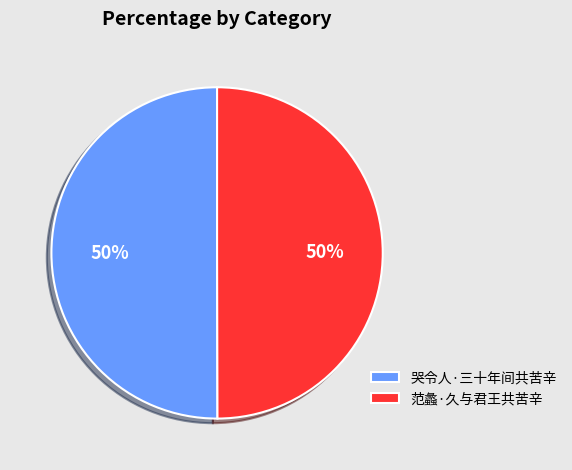

Approximately how many times larger is the value at 哭令人·三十年间共苦辛 compared to 范蠡·久与君王共苦辛?

1.0